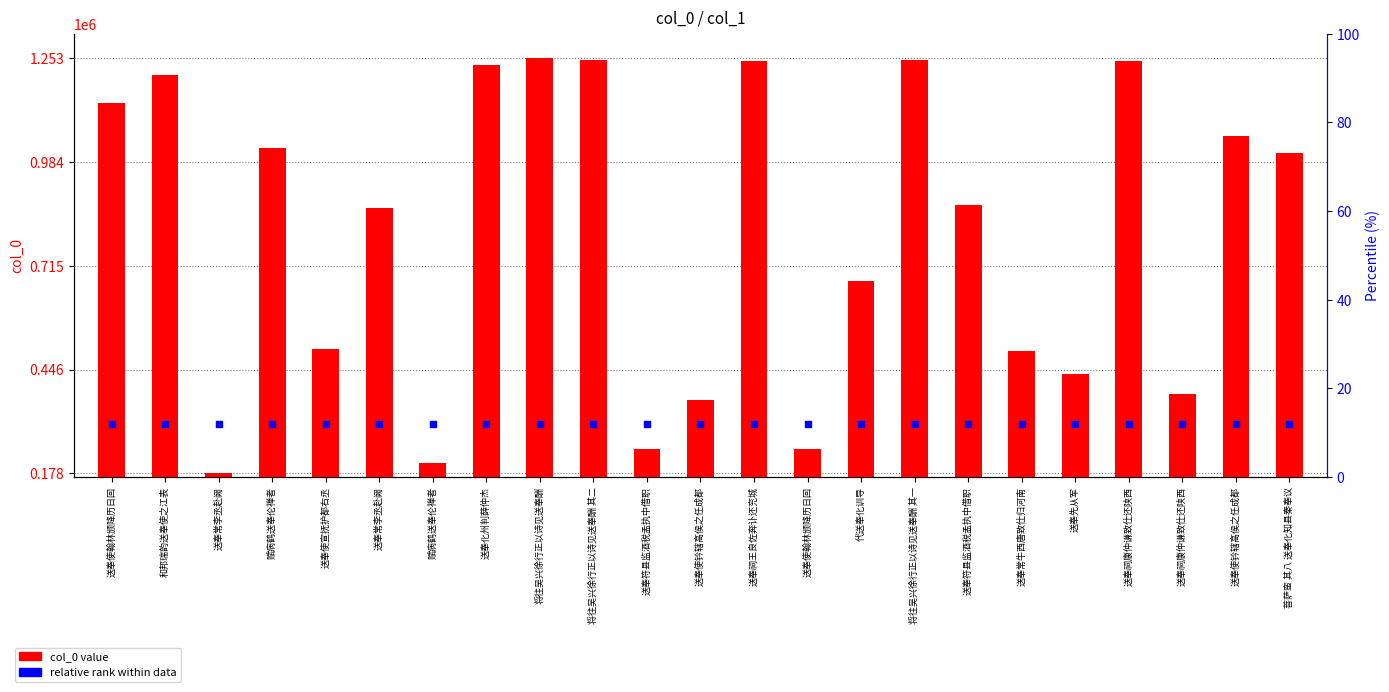

What are all the series names shown in the legend?

col_0 value, relative rank within data